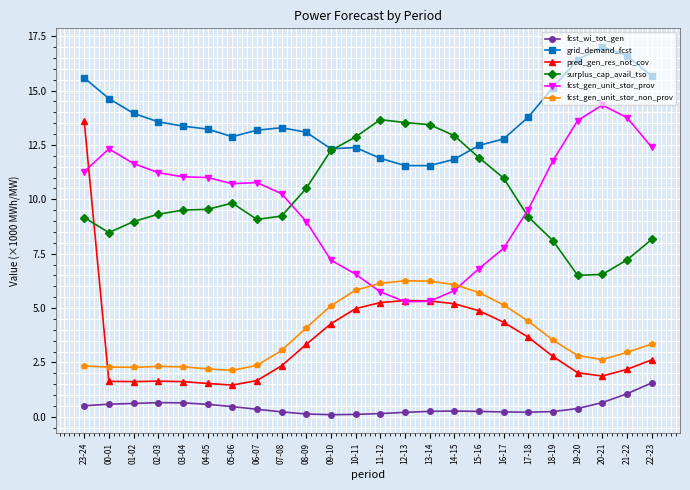

Which series has the largest range (max minus min)?

pred_gen_res_not_cov